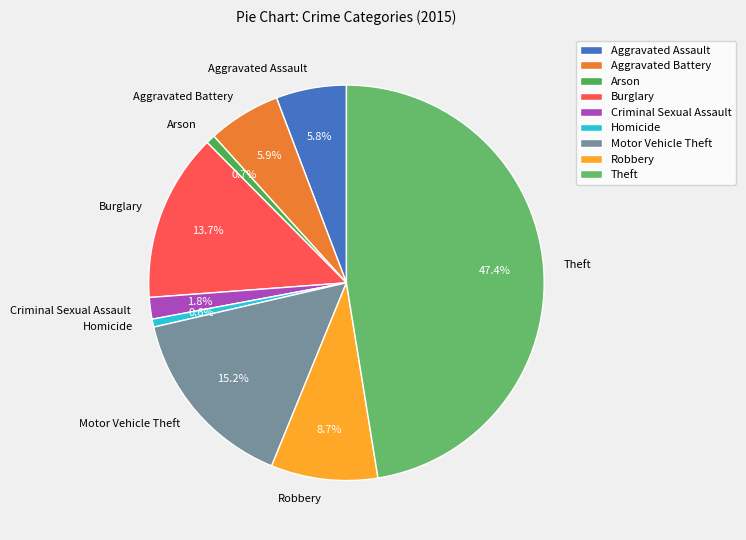

To the nearest percent, what is the combined percentage of Aggravated Battery and Homicide?

7%